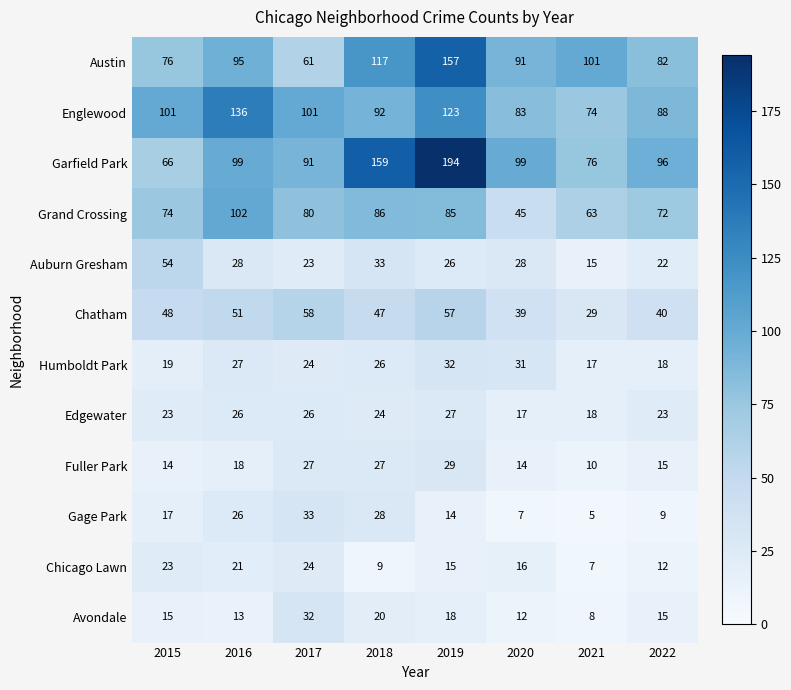

What is the minimum value shown in the chart?

5